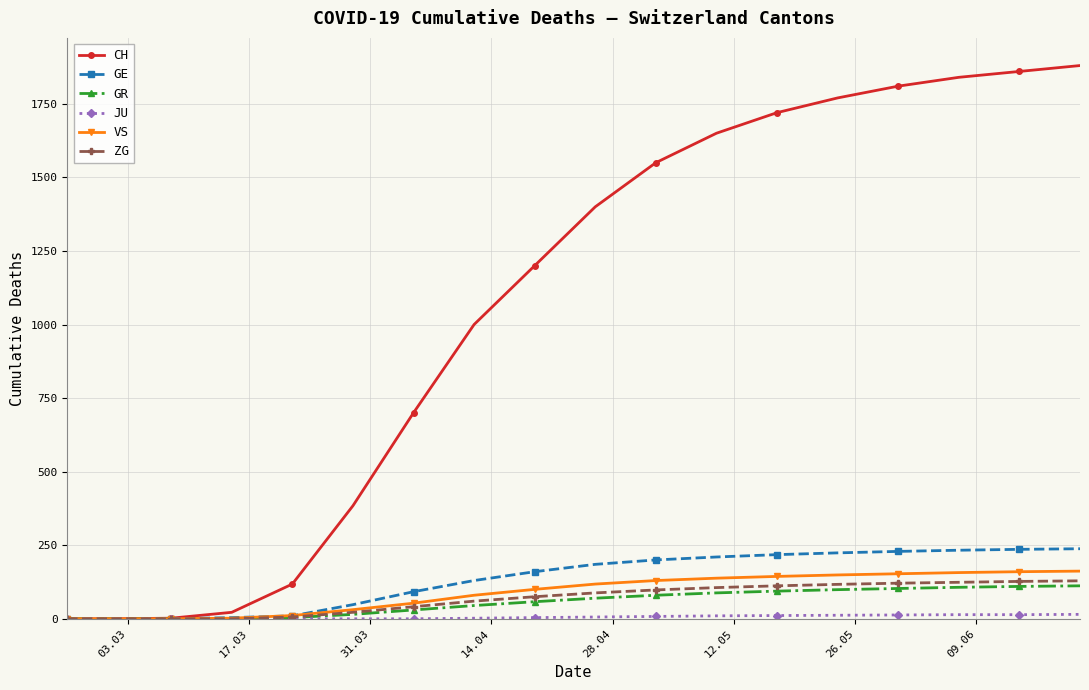

Which series has the largest total across all categories?

CH